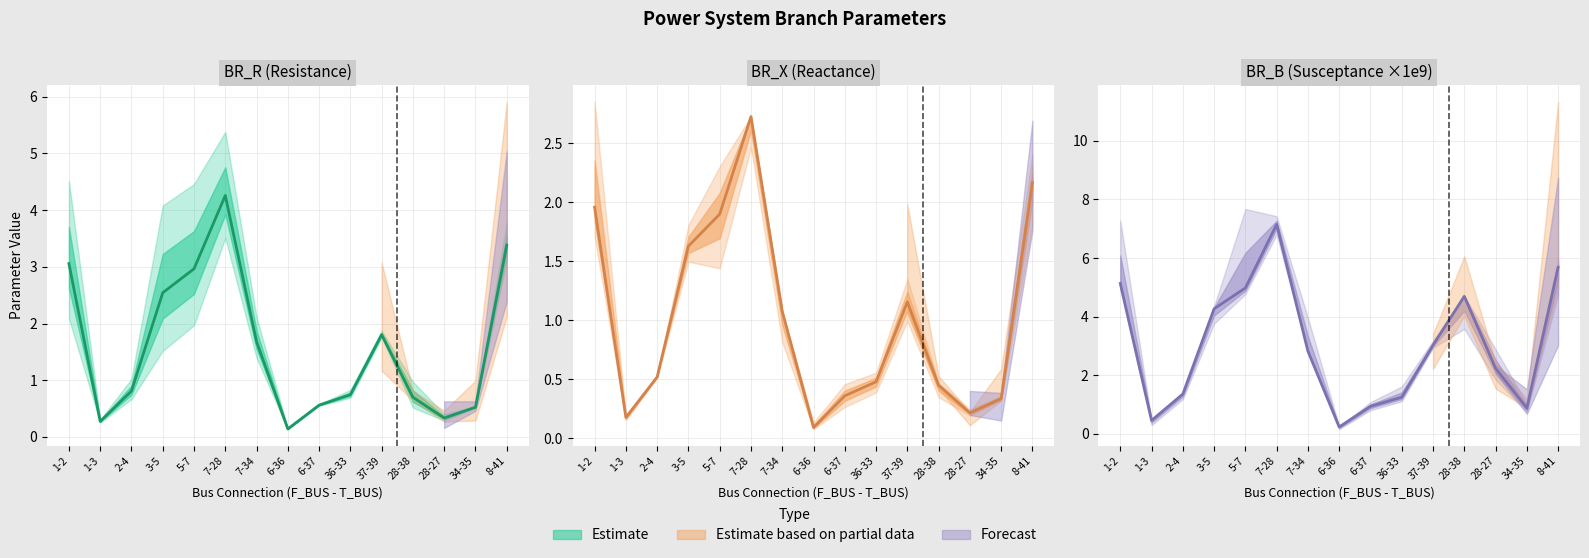

What is the highest value of the BR_R series?

4.3